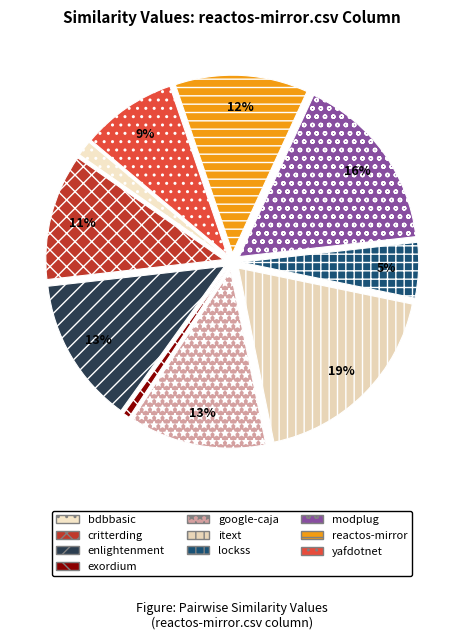

How many segments does this pie chart have?

10